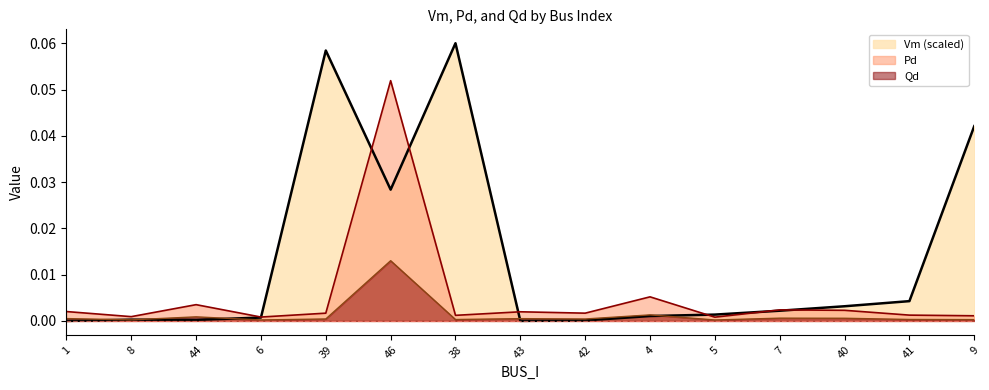

List the series in order of their peak value, lowest first.

Qd, Pd, Vm (scaled)